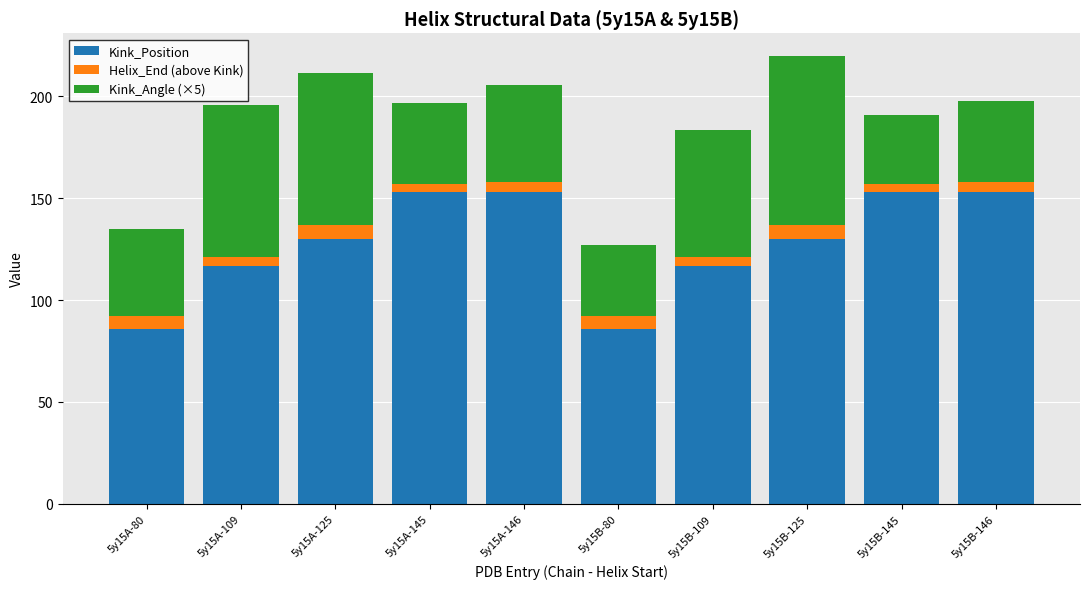

How many distinct data groups are displayed?

3